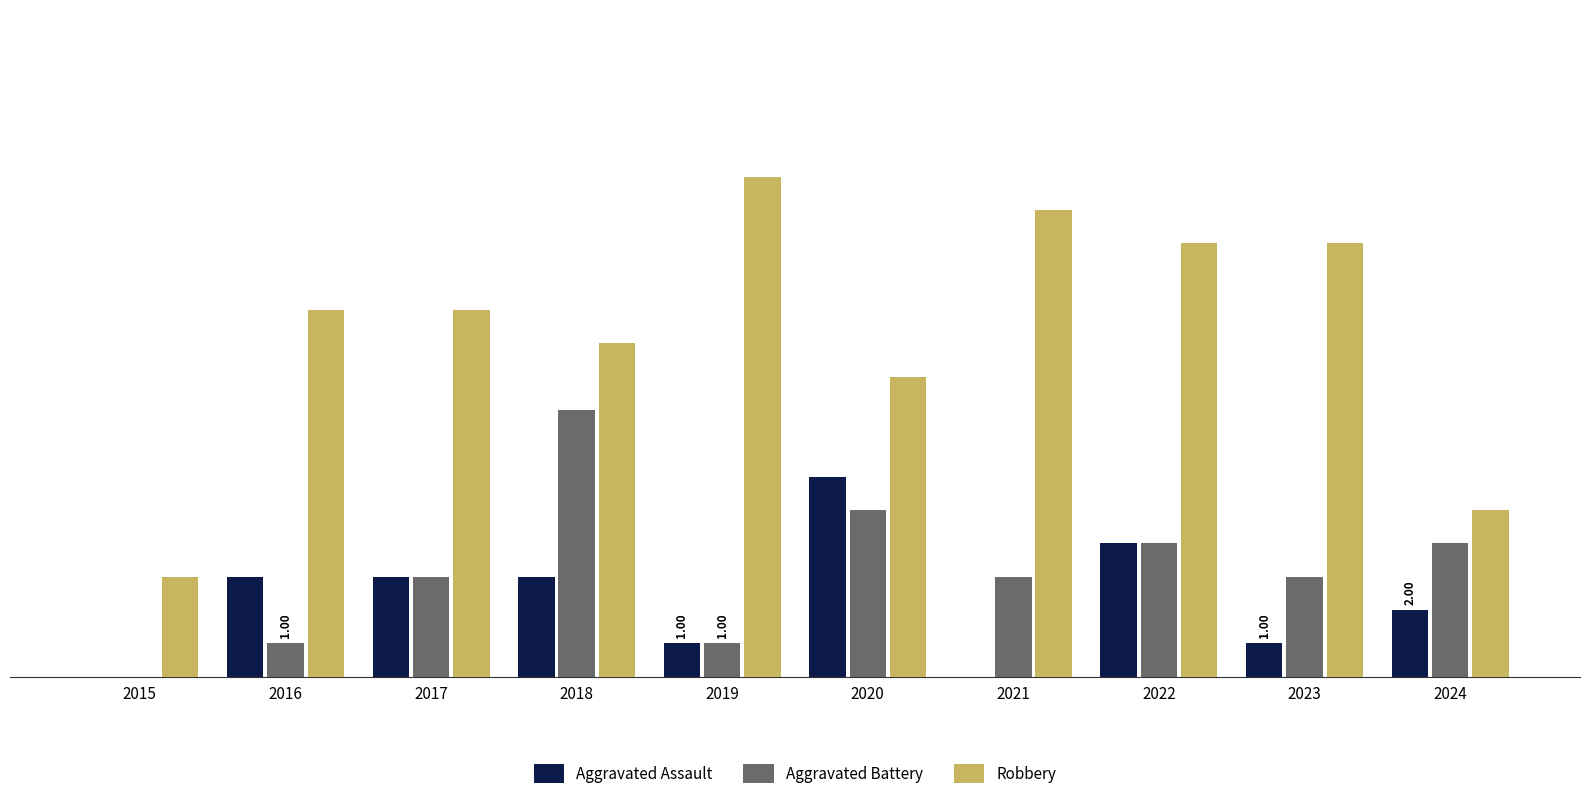

Between 2015 and 2023, which series saw the biggest shift?

Robbery